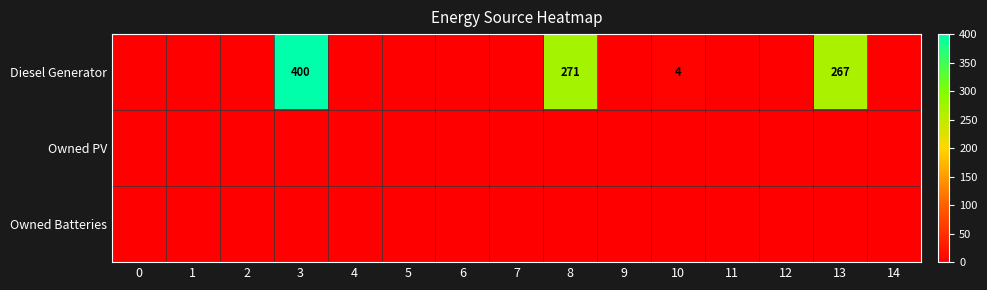

True or false: Owned Batteries has a value of 0 at 0.

True